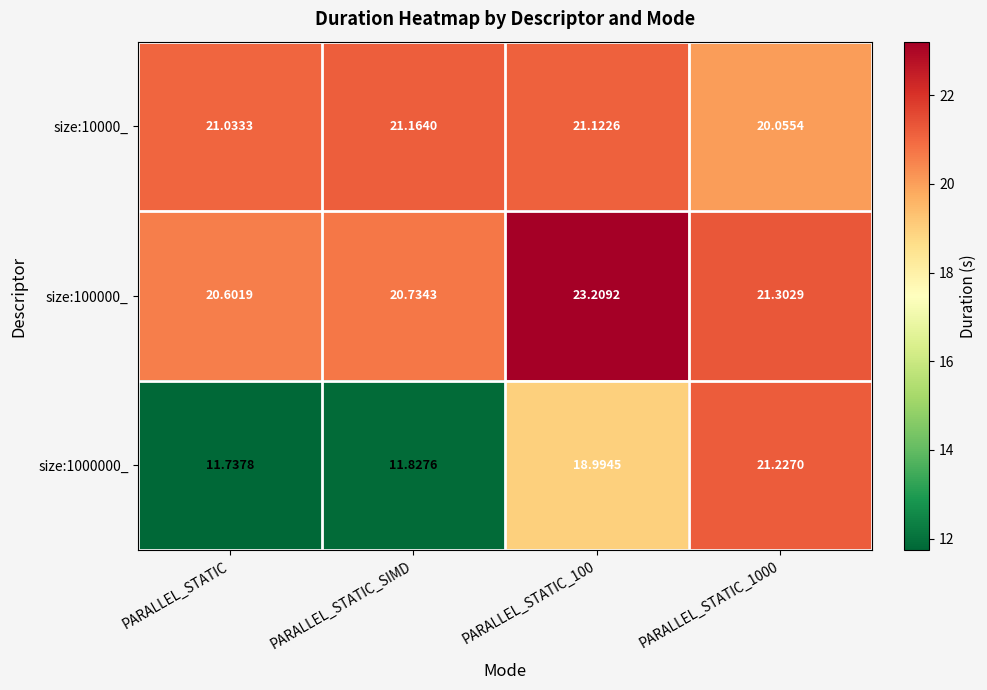

Where does the size:10000_ series first go above 21?

PARALLEL_STATIC